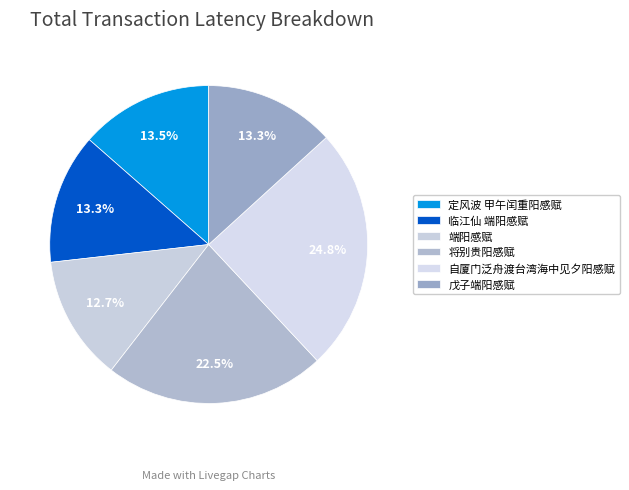

To the nearest percent, what portion does 将别贵阳感赋 represent?

22%